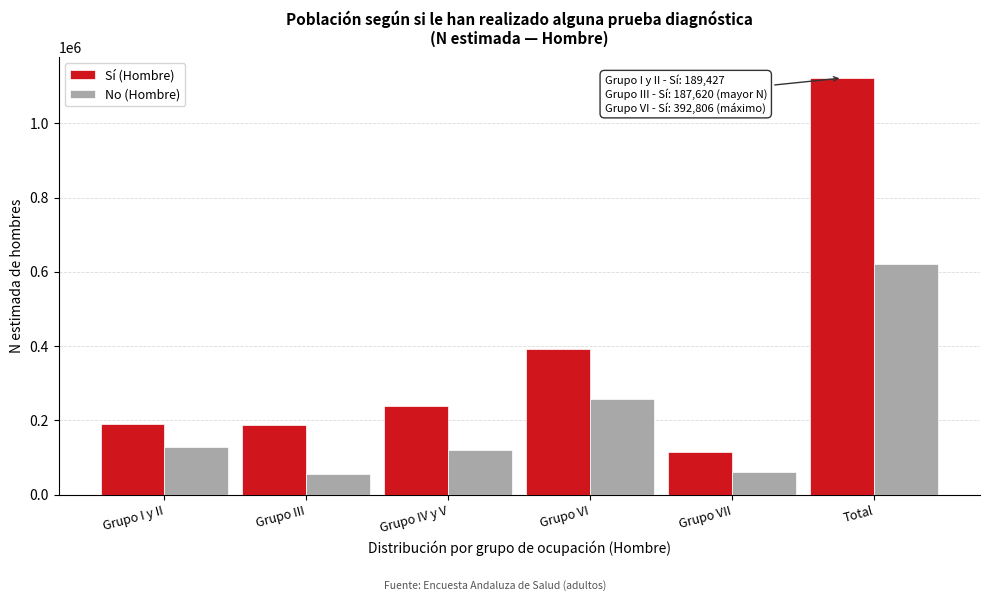

What is the maximum value shown in the chart?

1122166